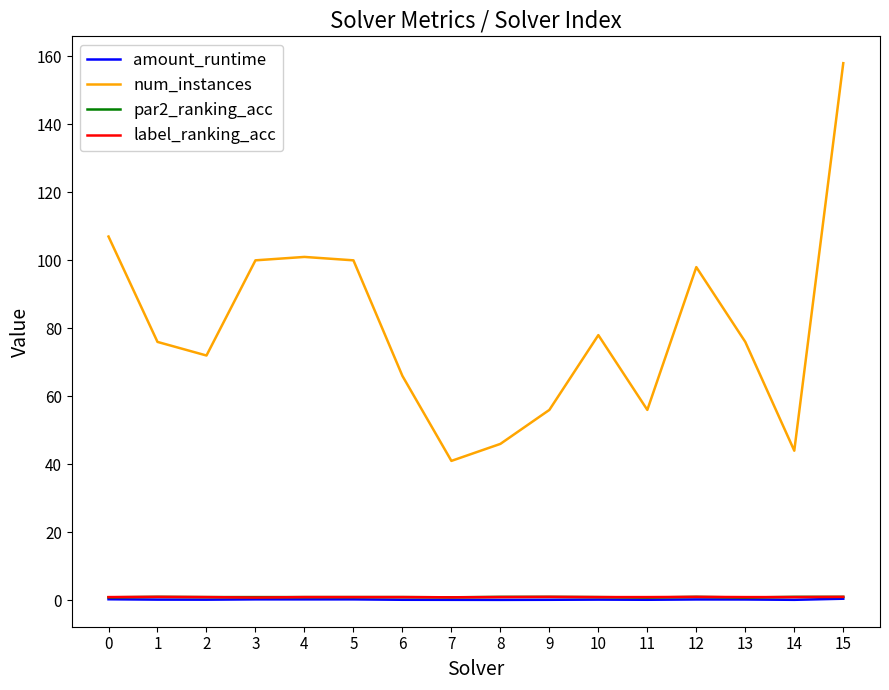

What is the approximate value of label_ranking_acc at 12?

1.0